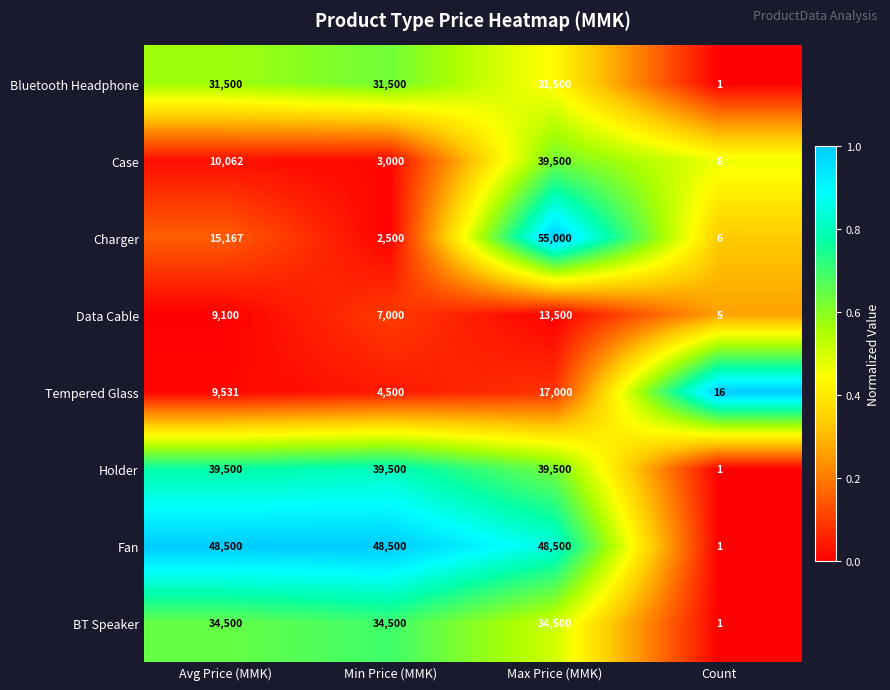

What value does the Holder series have at Min Price (MMK)?

39500